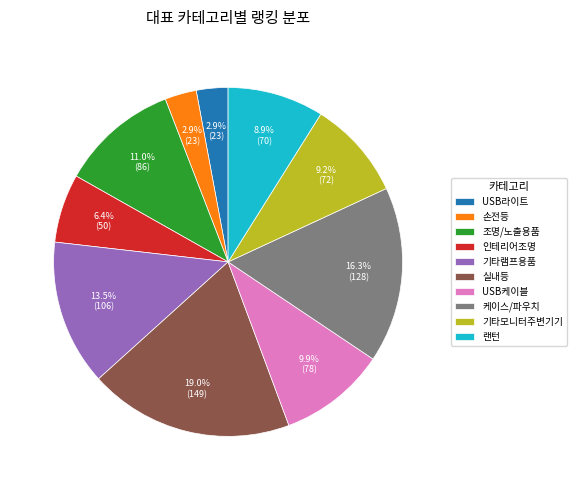

What percentage do 조명/노출용품 and 기타램프용품 together represent?

24.5%